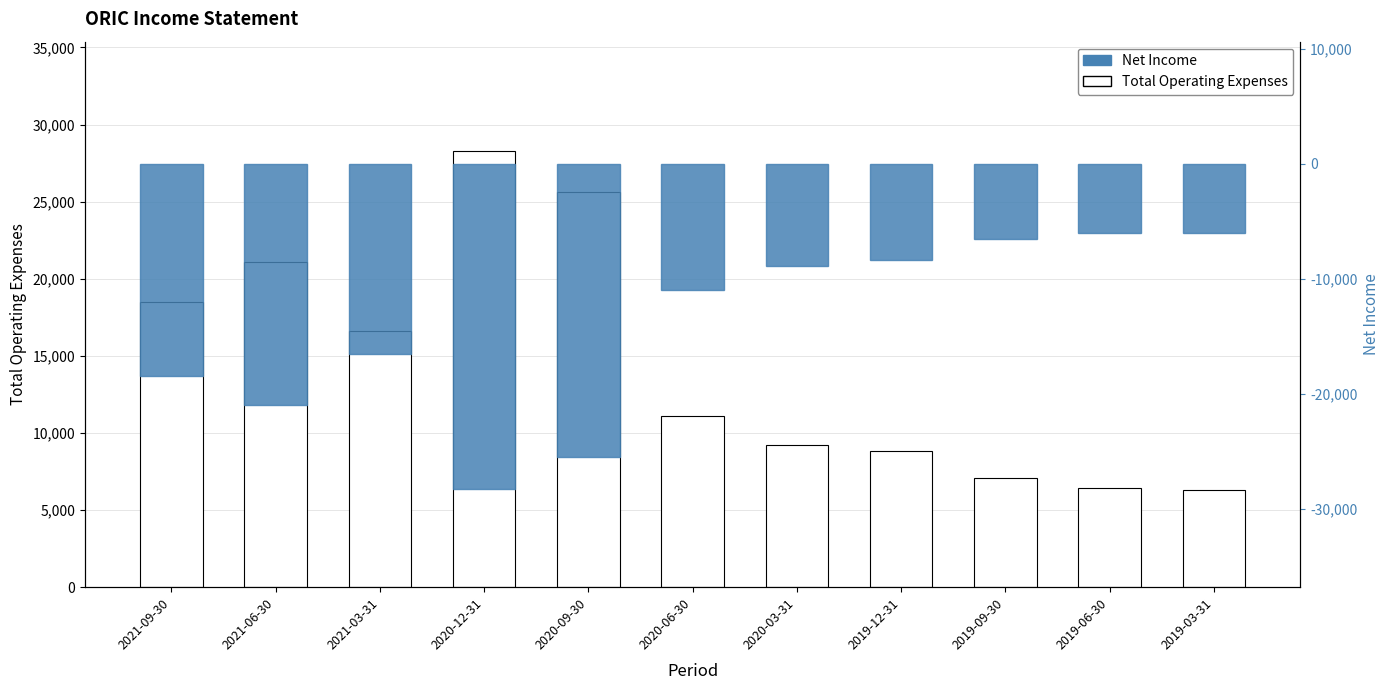

What is the difference between the Net Income values at 2021-09-30 and 2021-06-30?

2600